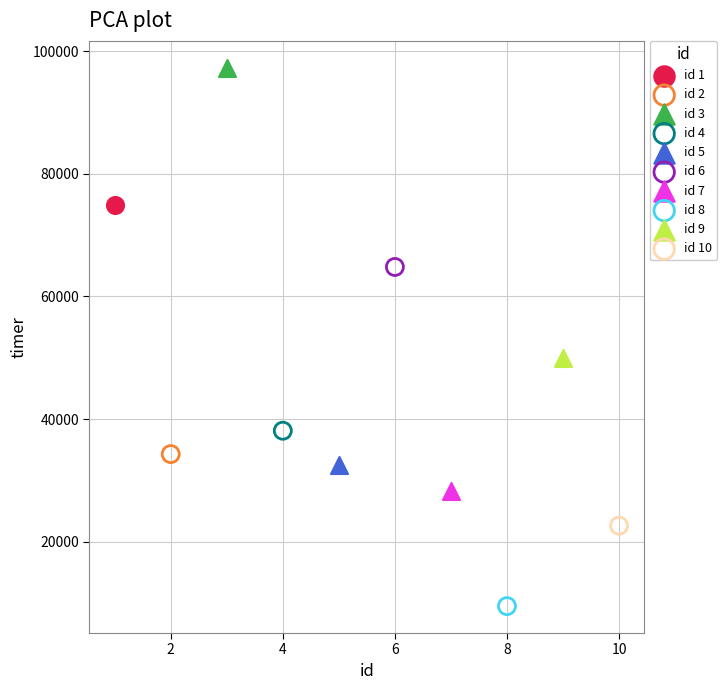

Which series contains the highest Y value?

id 3